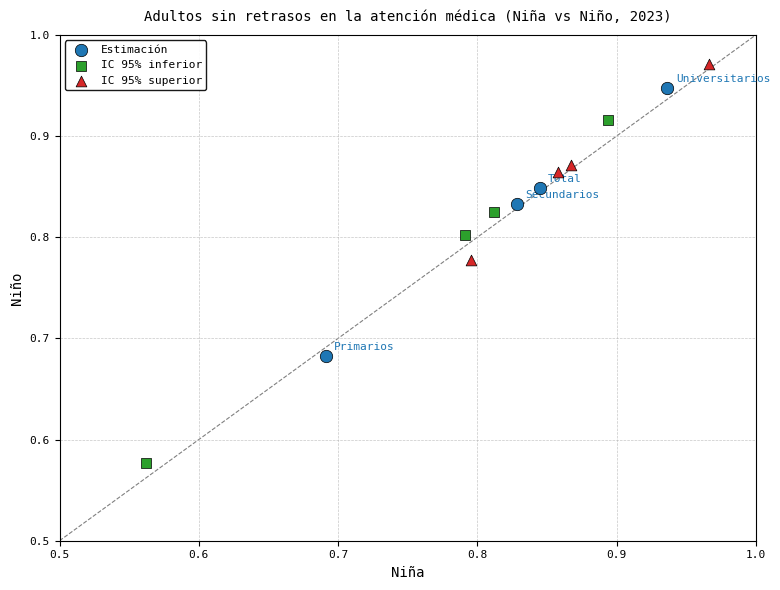

Which series contains the highest Y value?

IC 95% superior